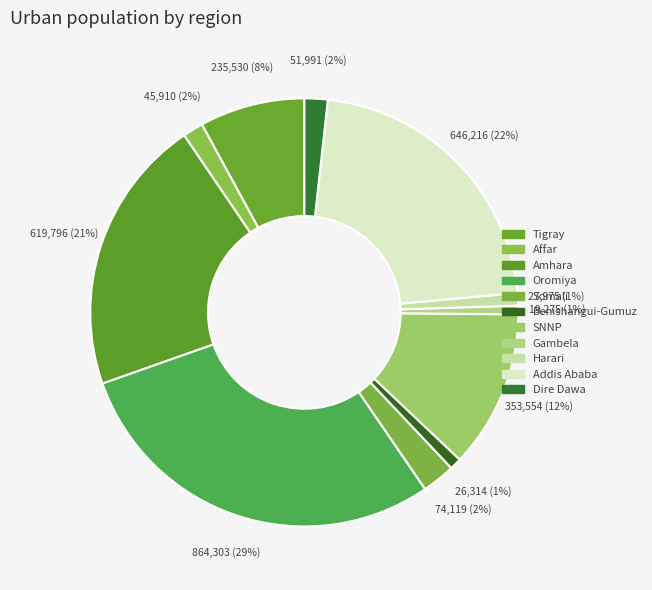

Is it true that Somali is 2% of the pie?

True